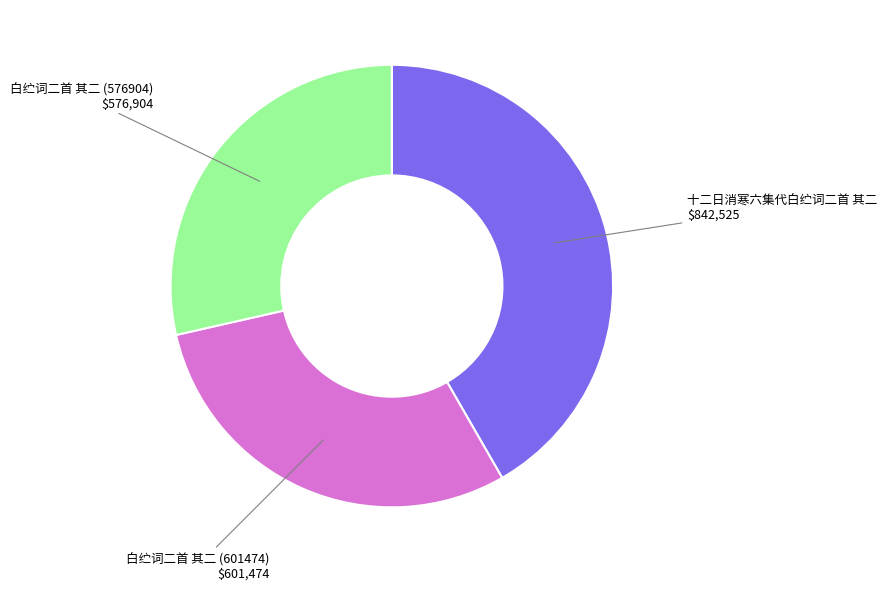

Is there a majority slice in this chart?

No